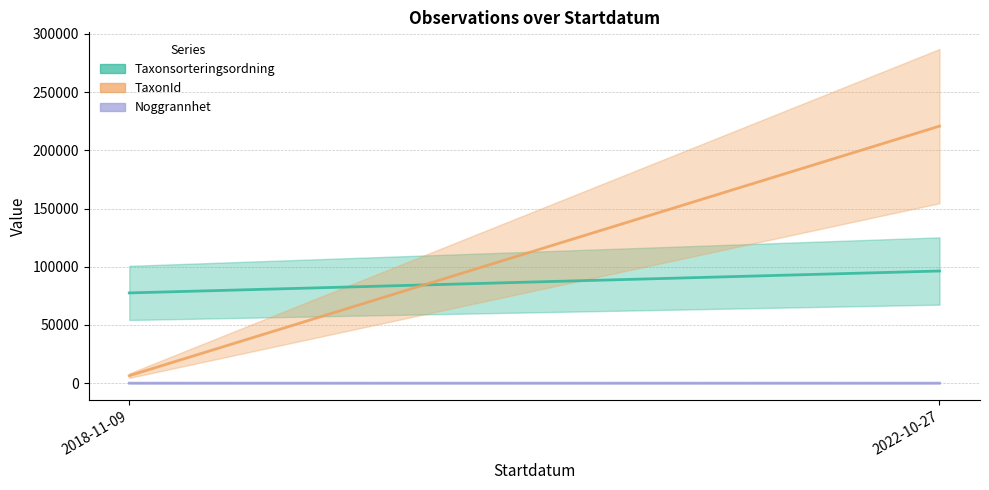

Which series has the widest spread of values?

TaxonId (mid)